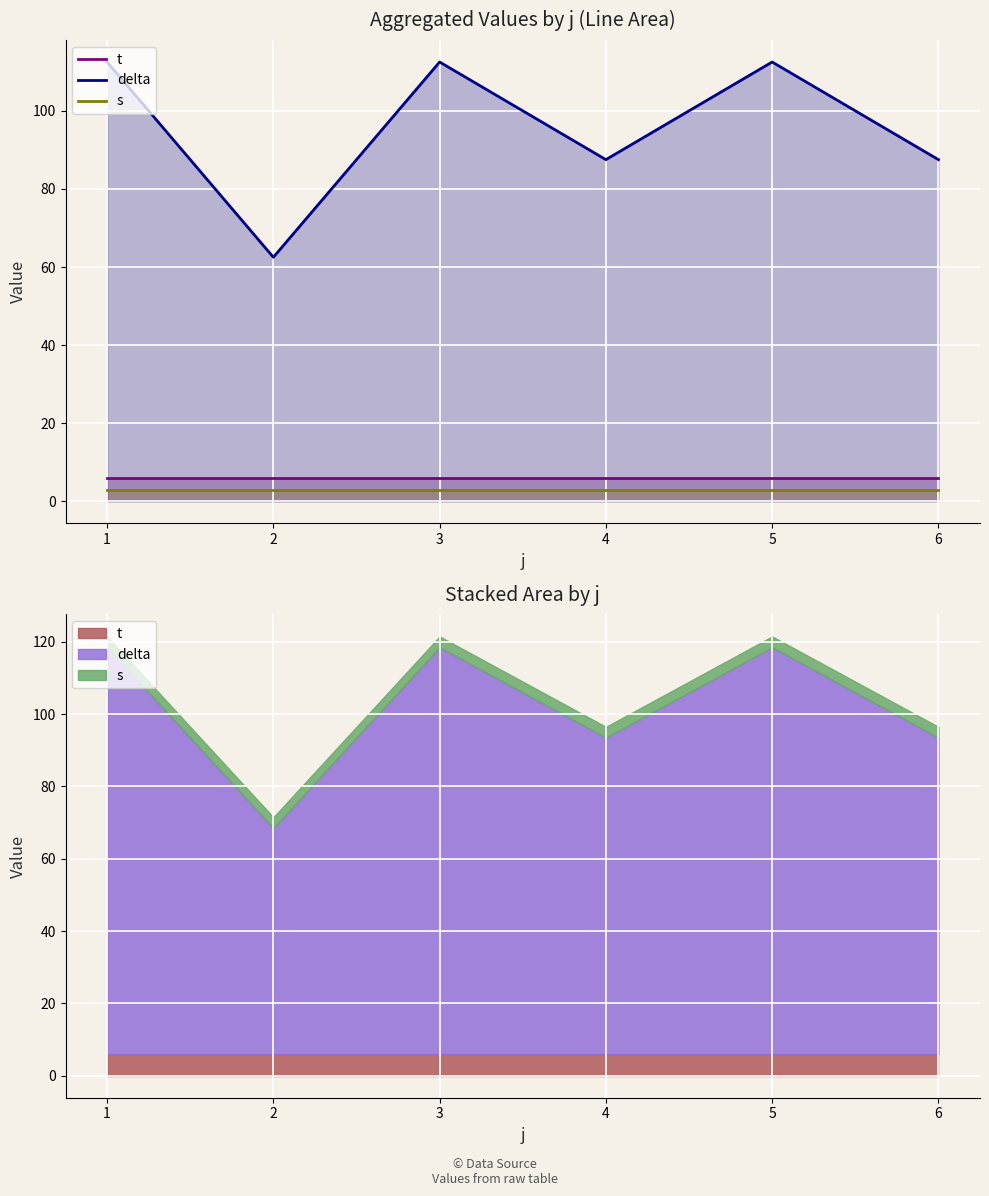

At 4, list the series in order from largest to smallest.

delta, t, s